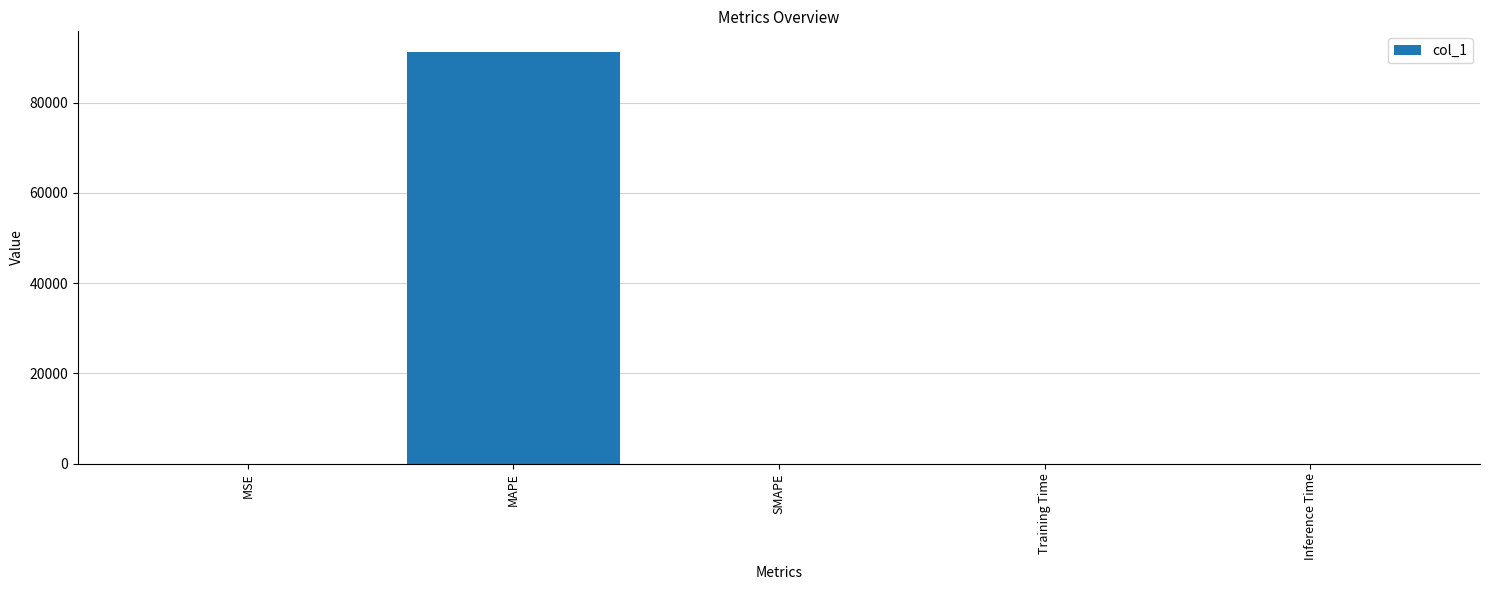

The chart shows a value of 132680.0 at MAPE. True or false?

False